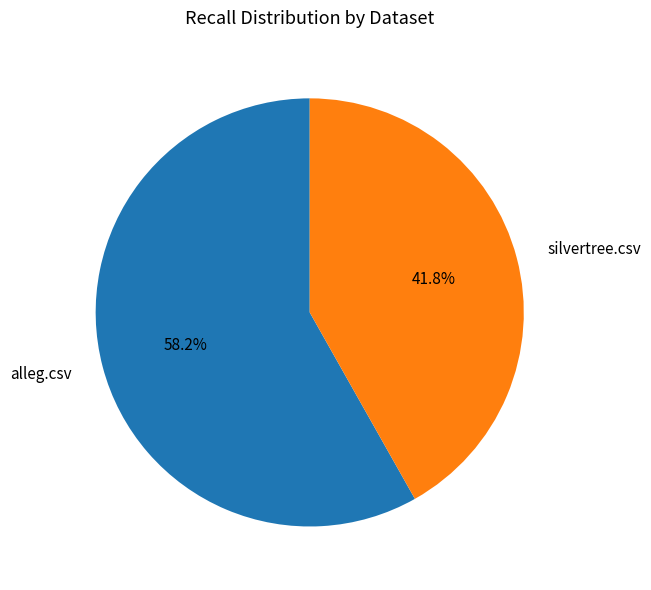

How many segments does this pie chart have?

2